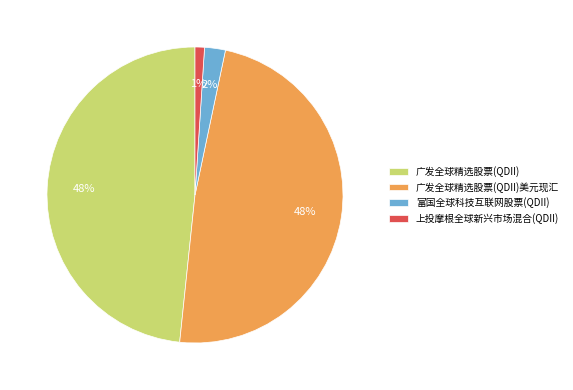

Is 广发全球精选股票(QDII) the majority of the pie?

No